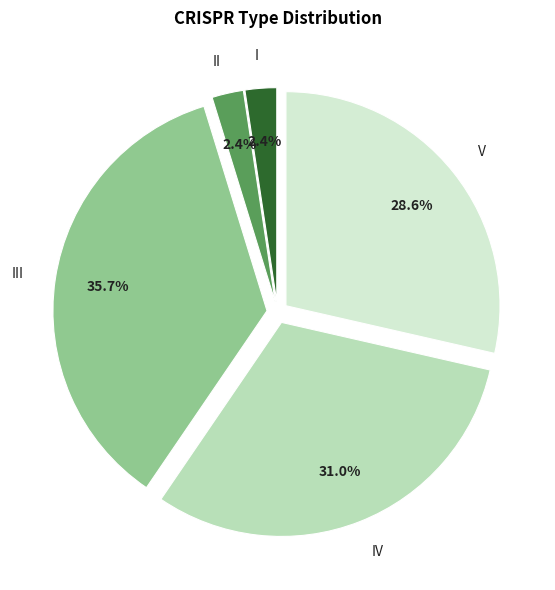

How many slices are in this pie chart?

5